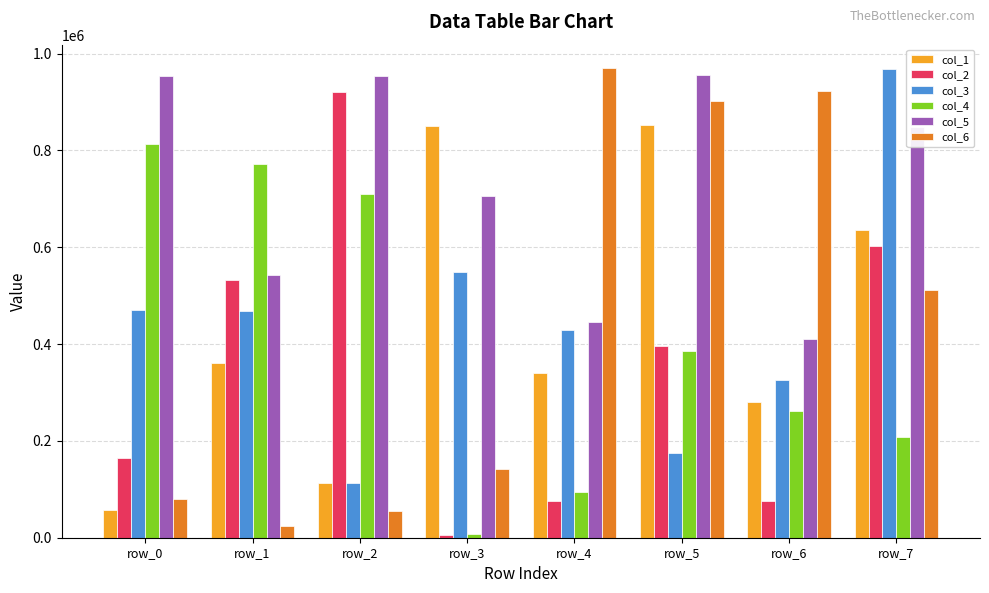

What is the difference between the col_4 values at row_2 and row_3?

701905